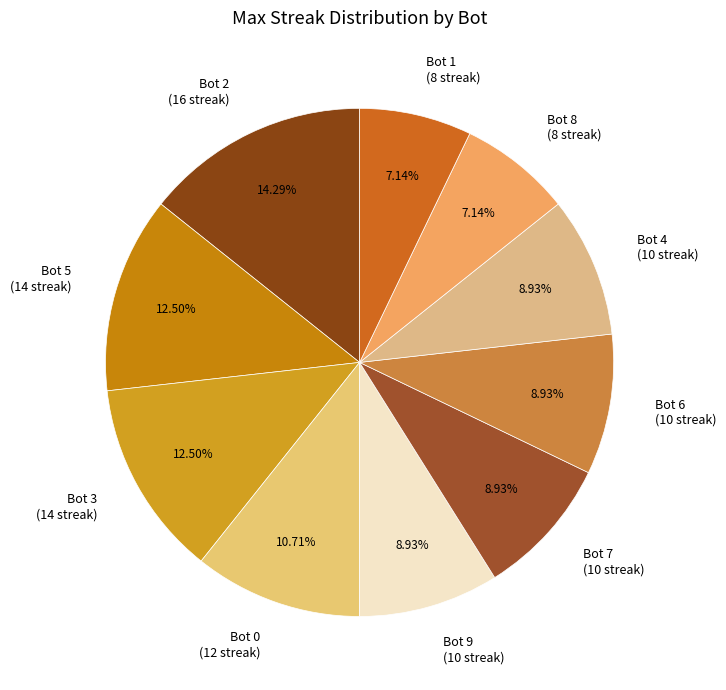

Between Bot 6 and Bot 2, which is larger?

Bot 2